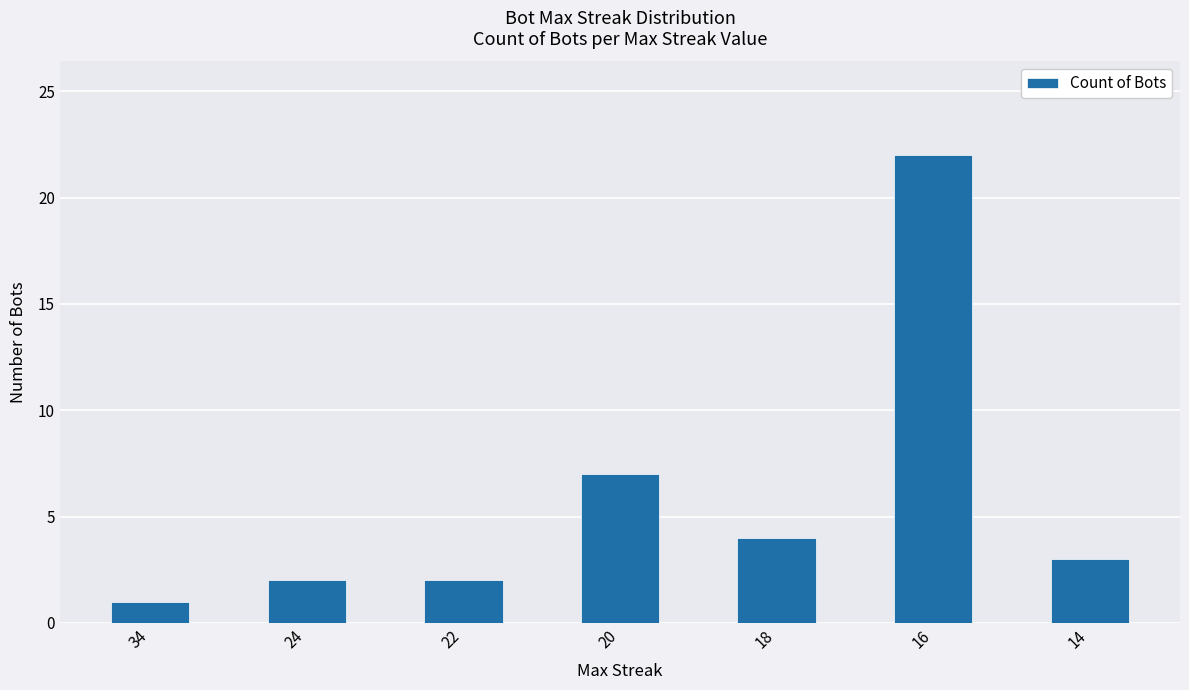

What is the value of the 6th bar from the left?

22